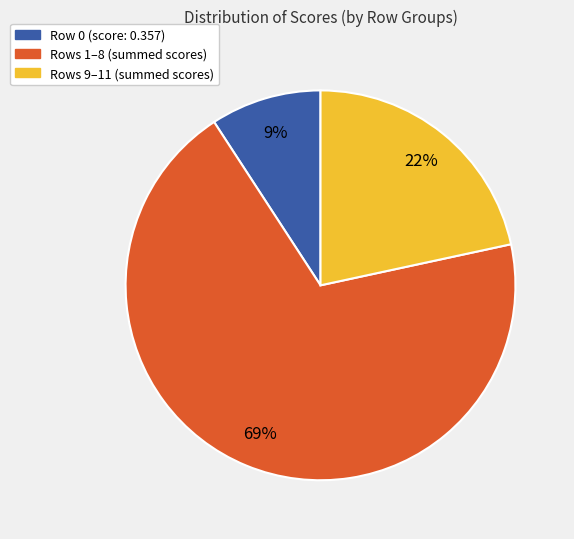

Is there a majority slice in this chart?

Yes